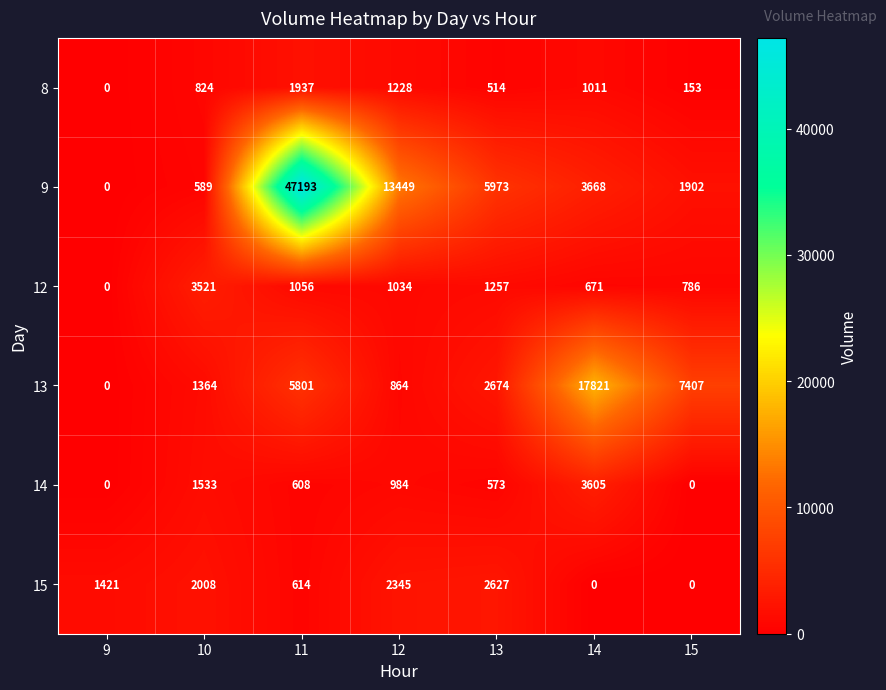

What is the spread (max minus min) of values at 10?

2932